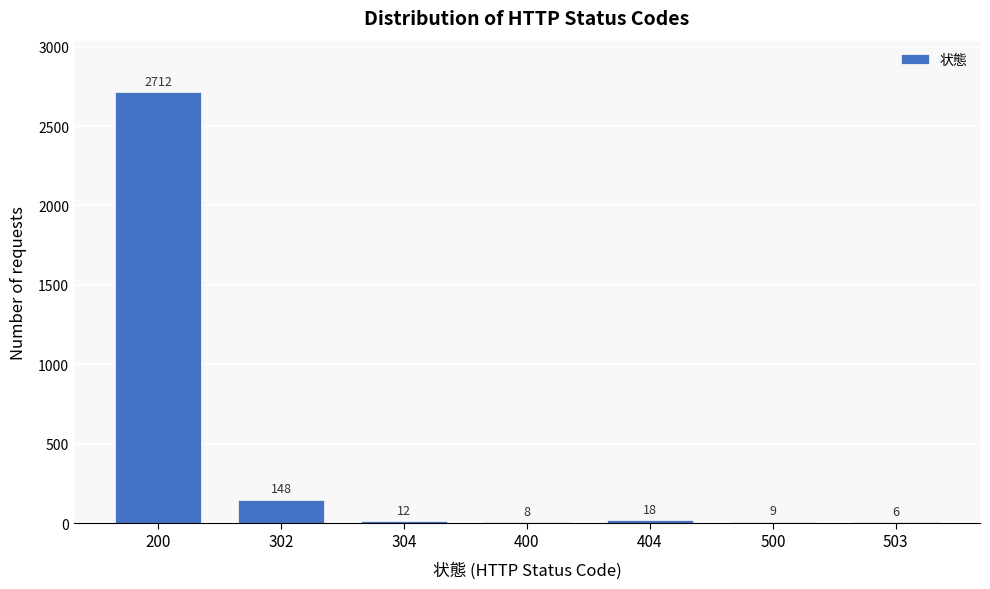

Reading left to right, what are all the values shown in this chart?

200=2712	302=148	304=12	400=8	404=18	500=9	503=6